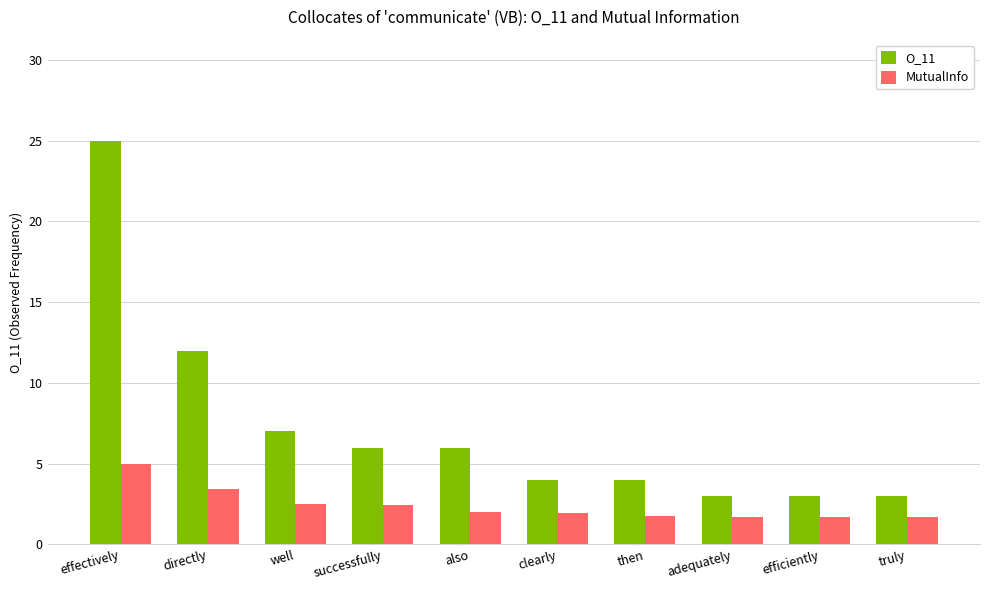

How many bars are there in each group?

2